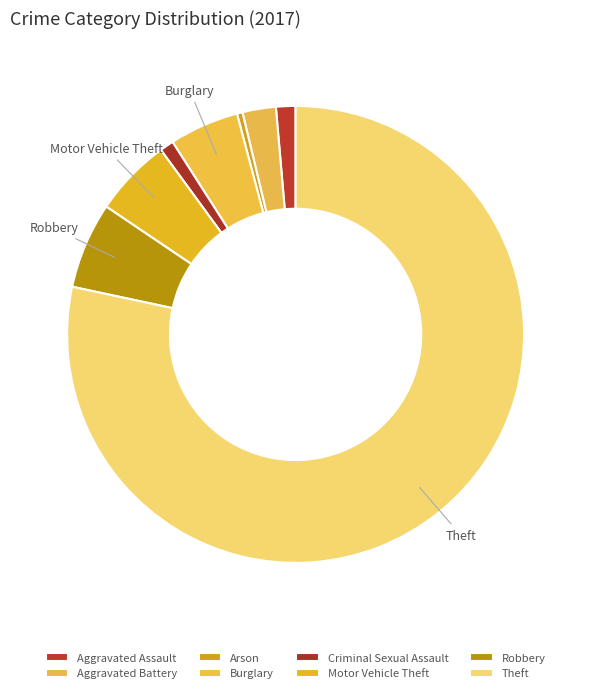

How many segments does this pie chart have?

8